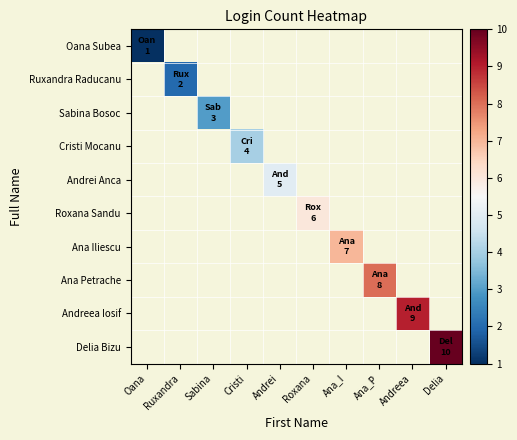

Rank the series at Sabina from highest to lowest value.

Oana Subea, Ruxandra Raducanu, Sabina Bosoc, Cristi Mocanu, Andrei Anca, Roxana Sandu, Ana Iliescu, Ana Petrache, Andreea Iosif, Delia Bizu